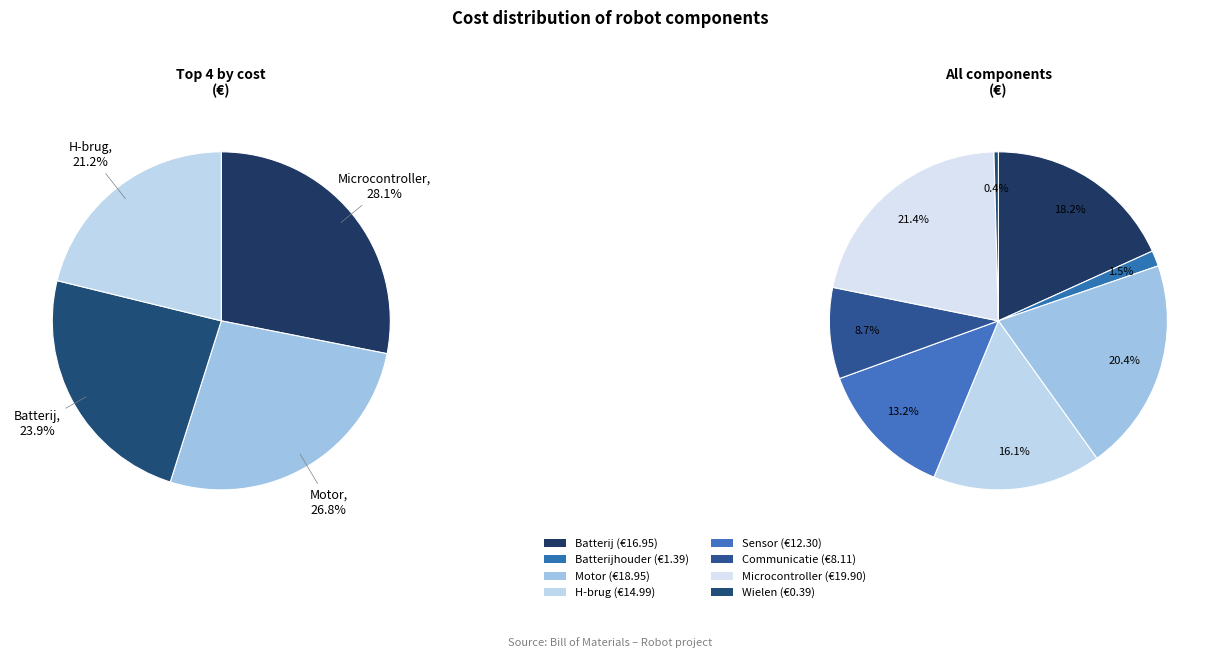

Which category has the smallest portion of the pie?

Wielen